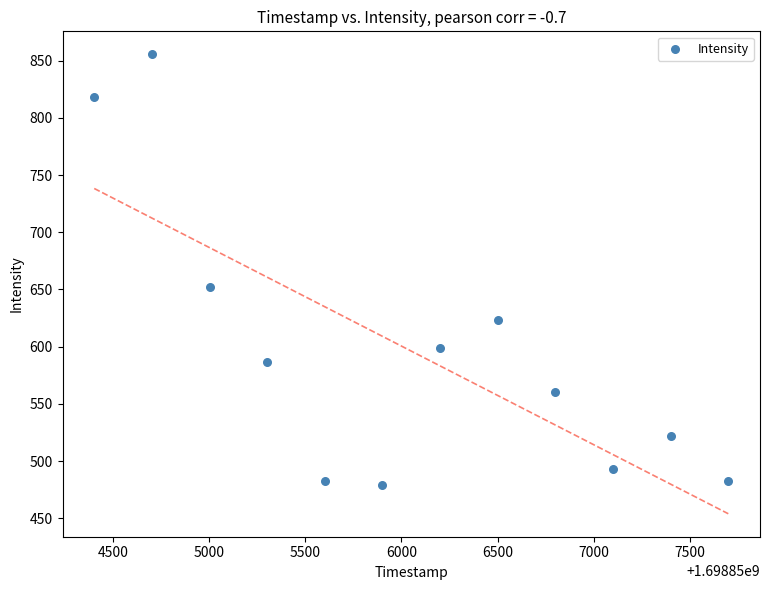

What is the range of X values (max minus min)?

3300.0